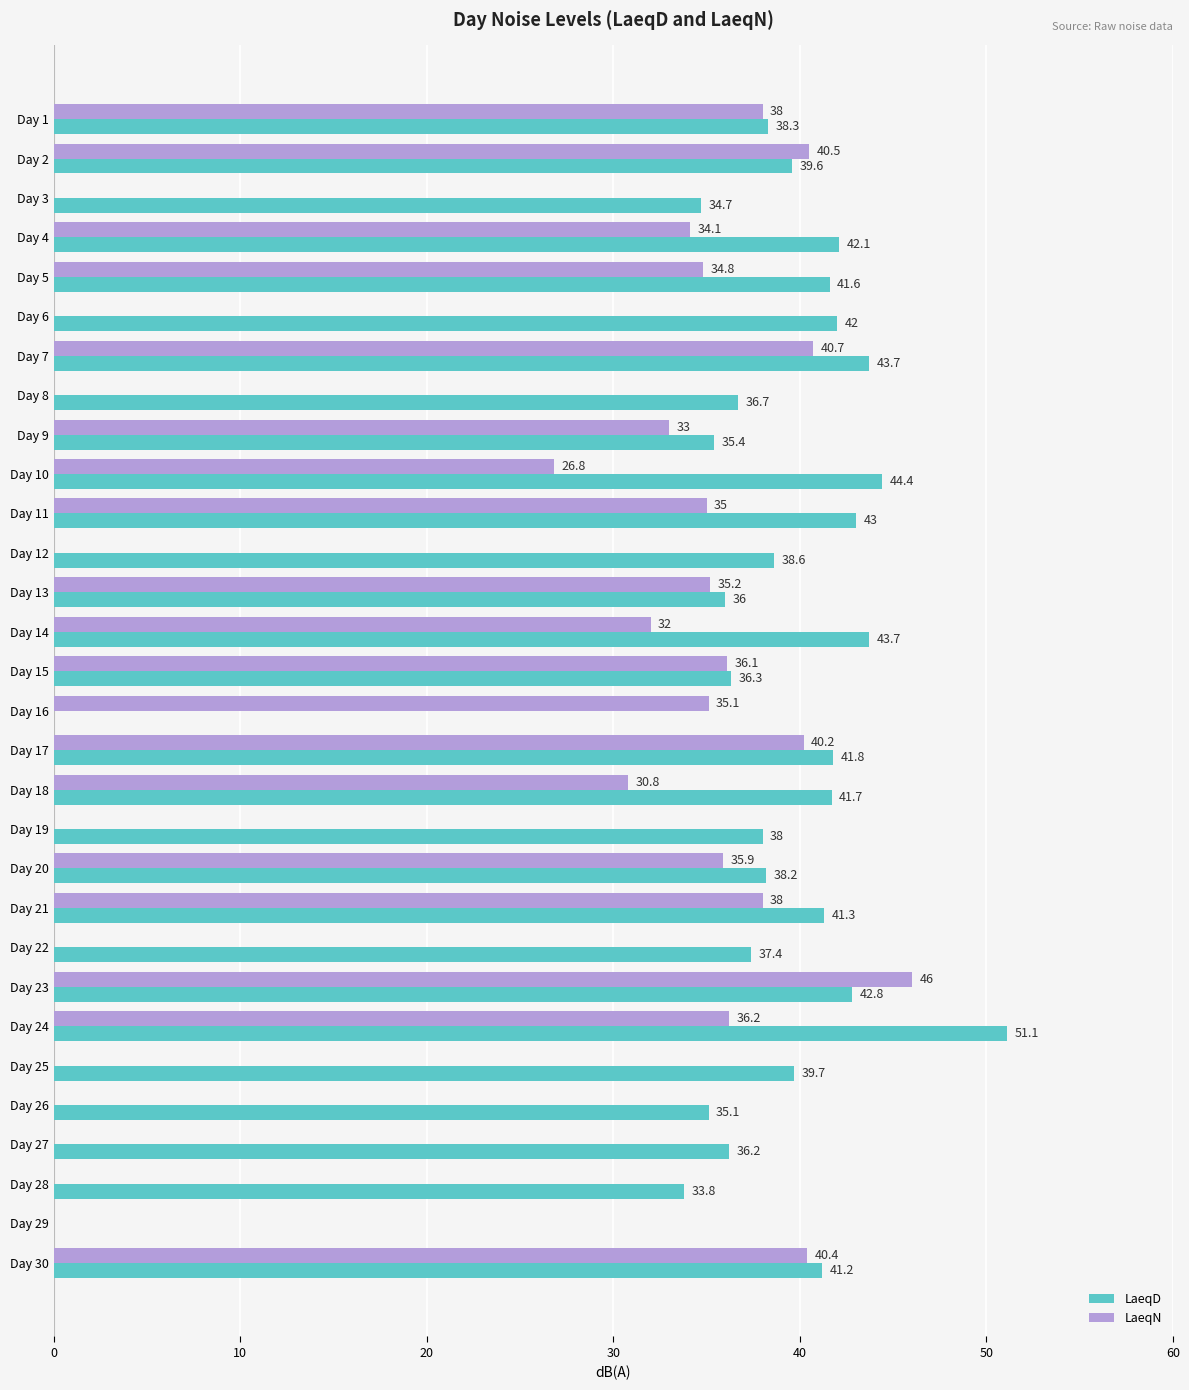

Read the LaeqD value at Day 12.

38.6